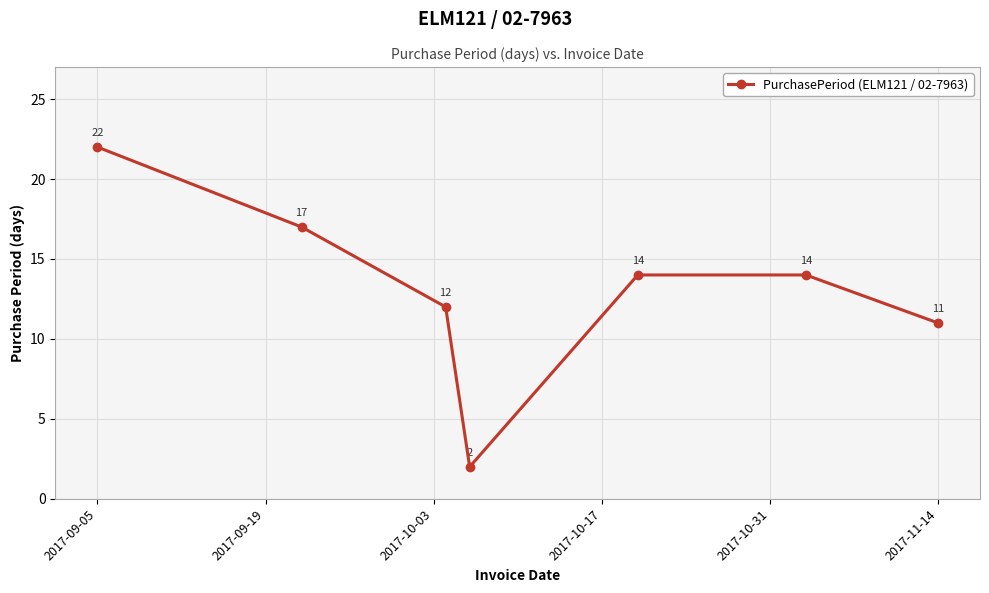

What is the sum of all values?

92